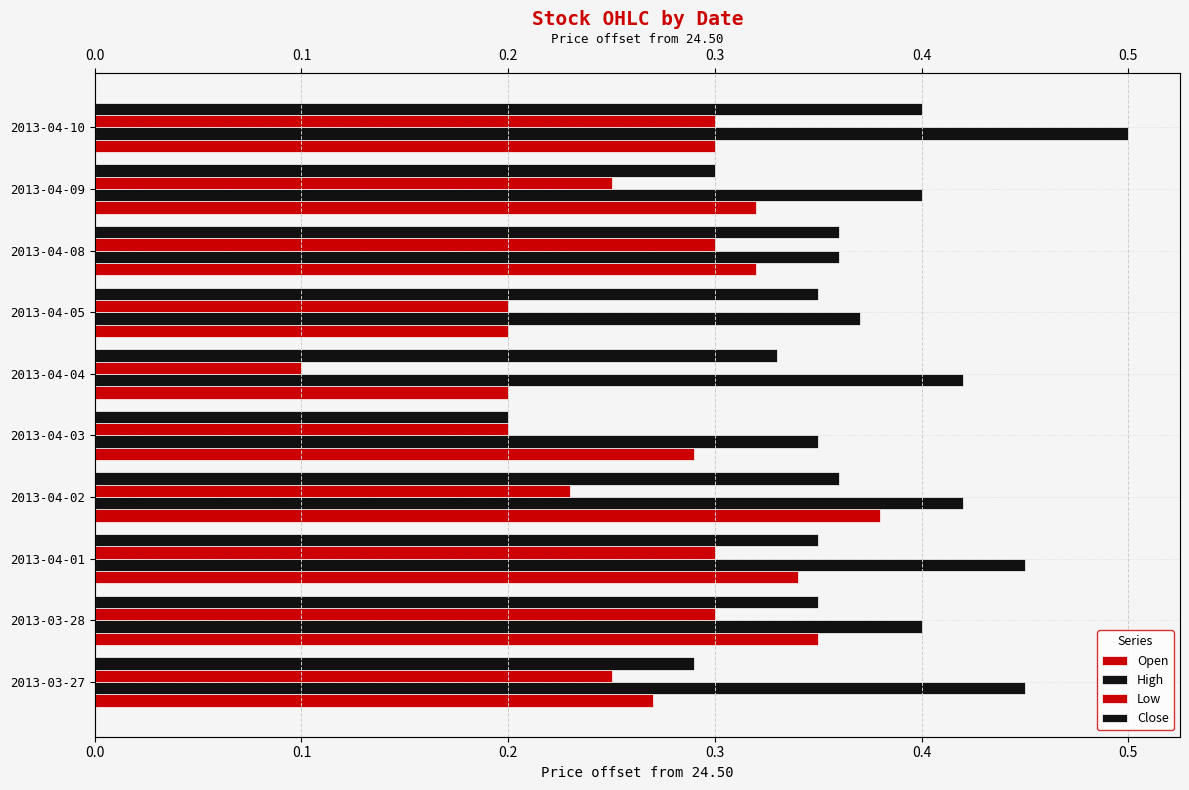

What is the value of the Open bar at the 4th from the left?

0.4